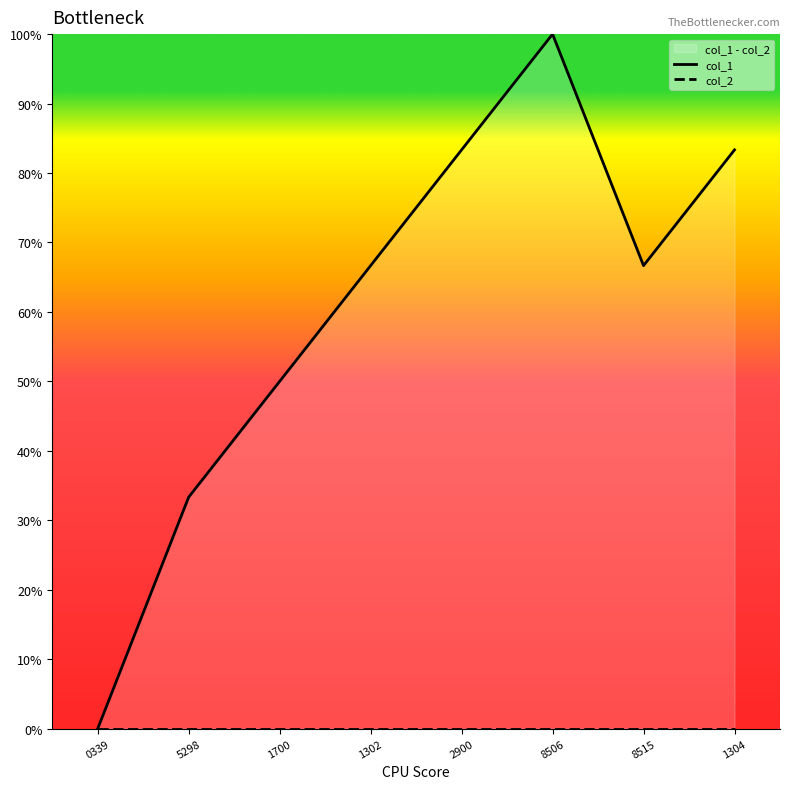

Reading left to right, what are all the values shown in this chart?

col_1: 0.0	0.3	0.5	0.7	0.8	1.0	0.7	0.8
col_2: 0.0	0.0	0.0	0.0	0.0	0.0	0.0	0.0